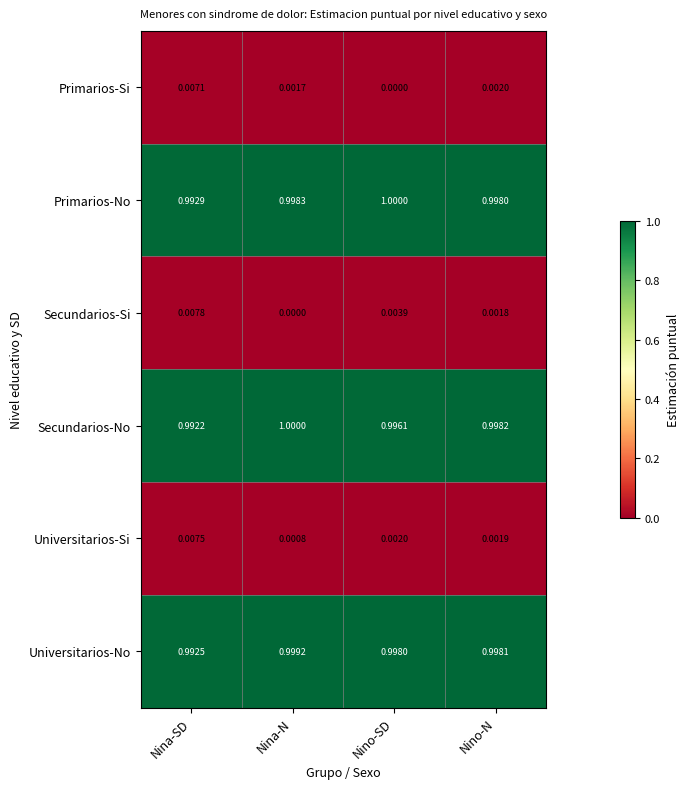

Which series has the largest total across all categories?

Primarios-No